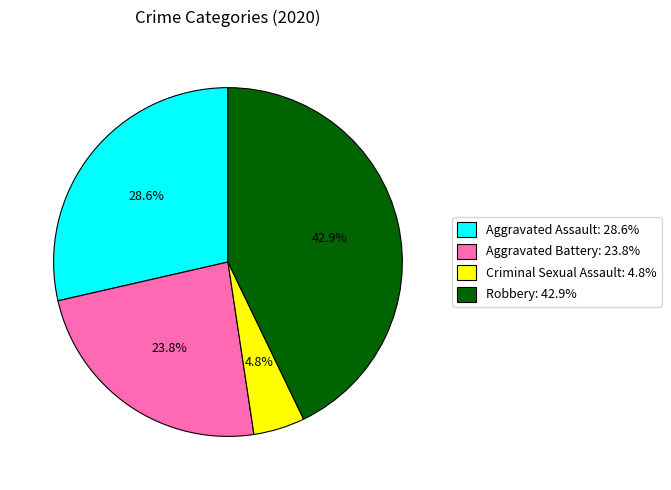

Is there a majority slice in this chart?

No